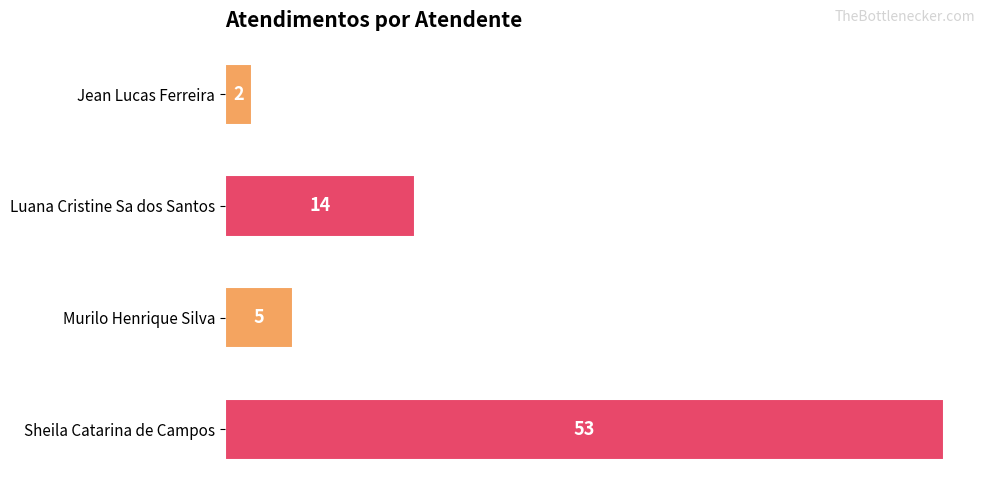

Which has a higher value, Jean Lucas Ferreira or Luana Cristine Sa dos Santos?

Luana Cristine Sa dos Santos